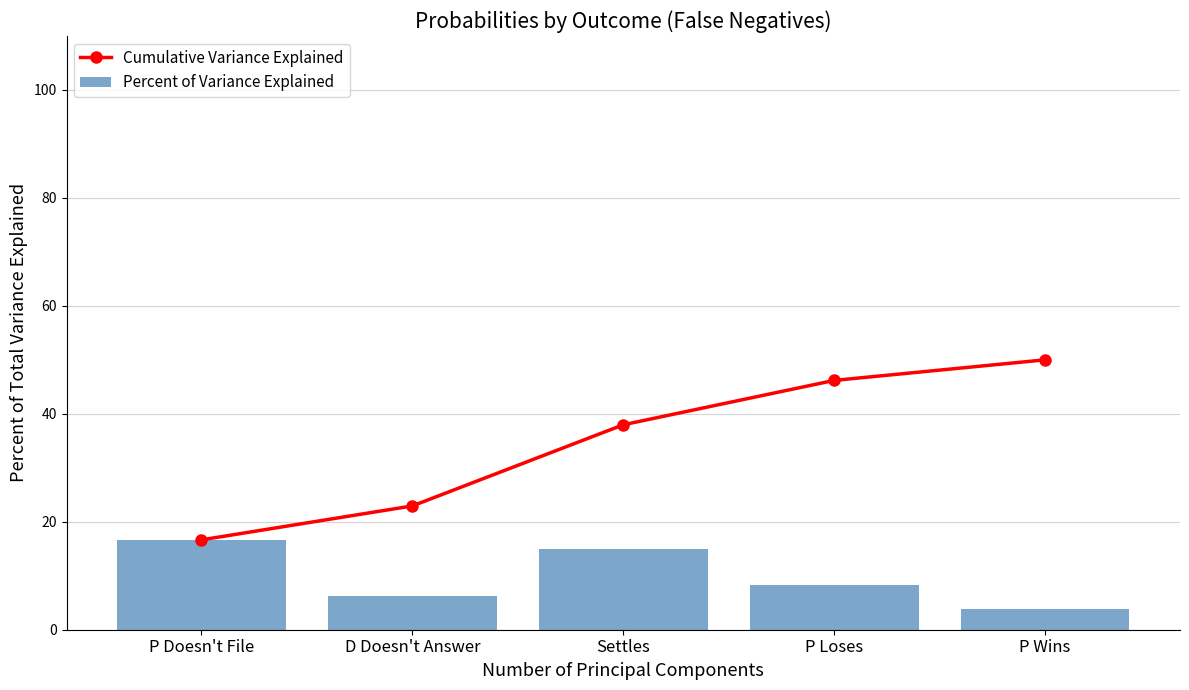

Reading left to right, extract all data points from this chart.

Cumulative Variance Explained: 16.6	22.9	38.0	46.2	50.0
Percent of Variance Explained: 16.6	6.3	15.0	8.2	3.8